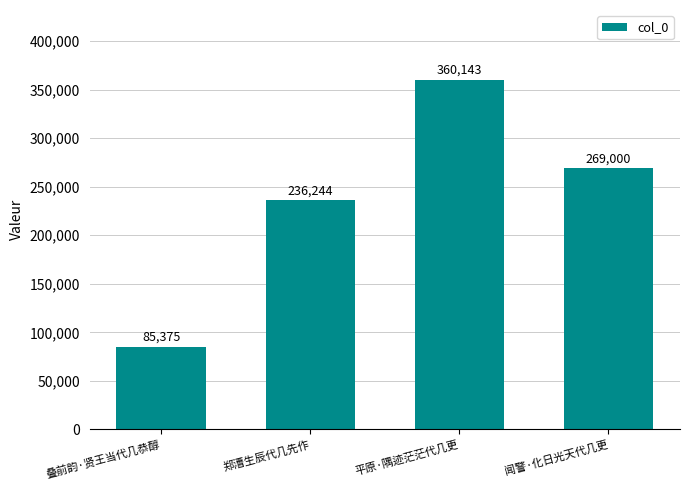

Count the values in the range 236244 to 360143.

3